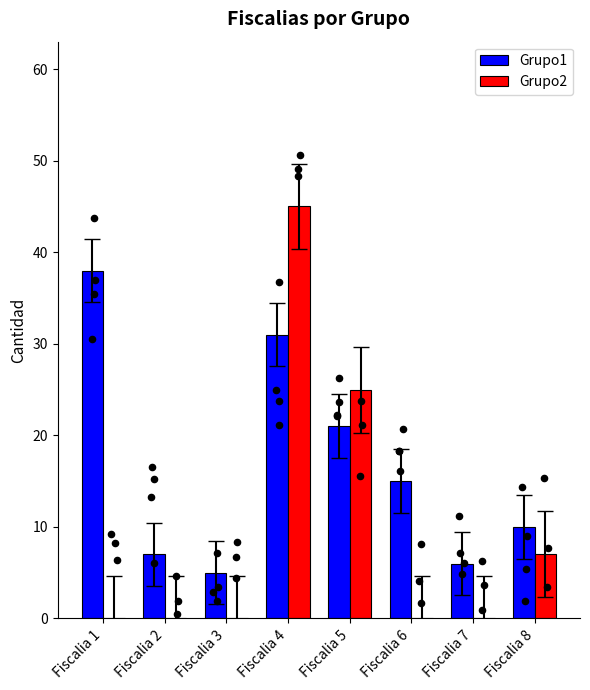

At which category is the sum across all series the highest?

Fiscalia 4